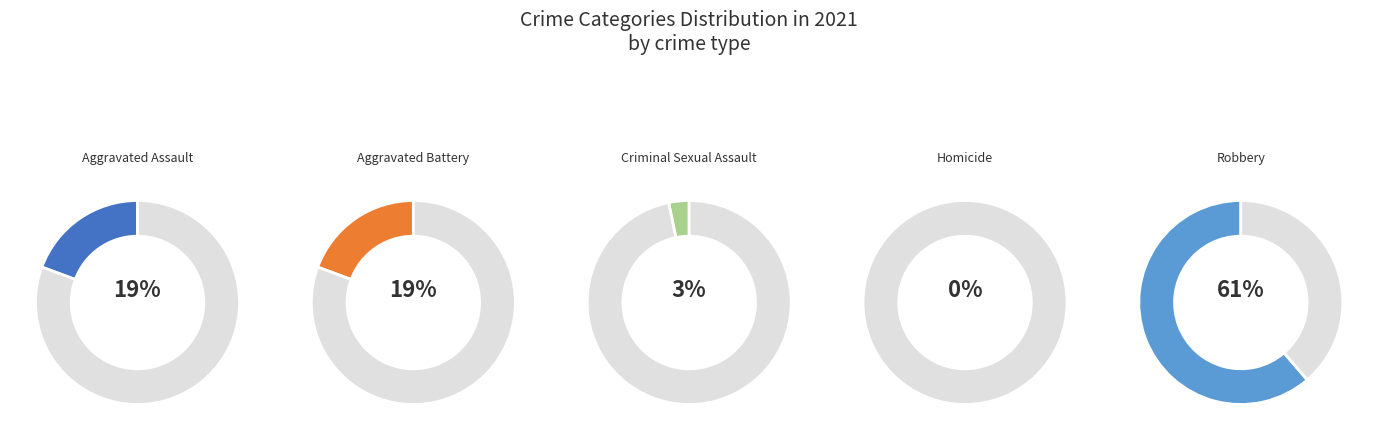

Is Aggravated Assault the majority of the pie?

No